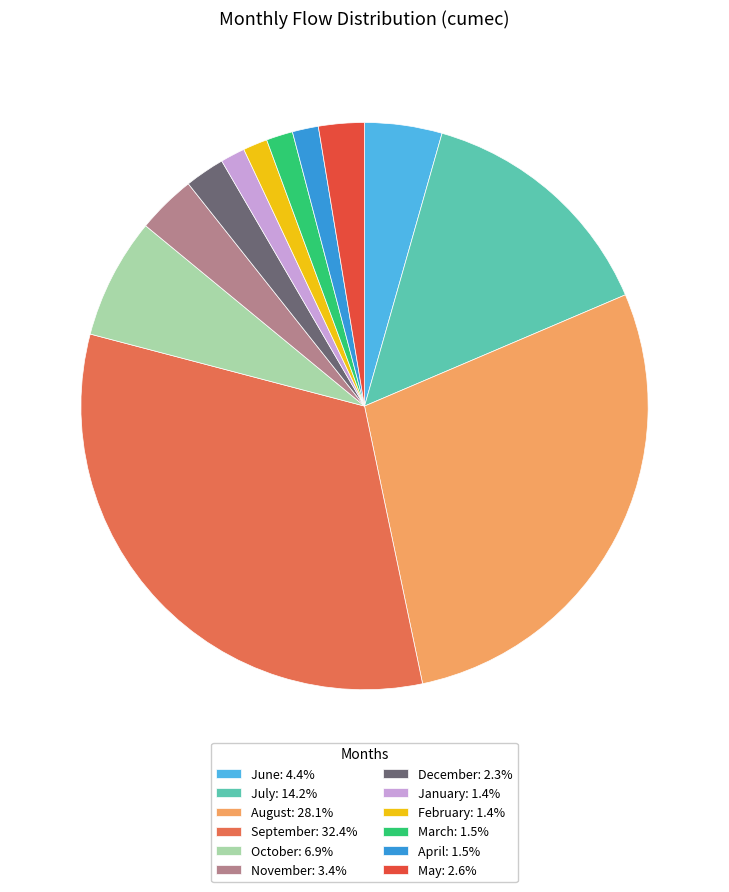

Count the number of slices in the pie.

12